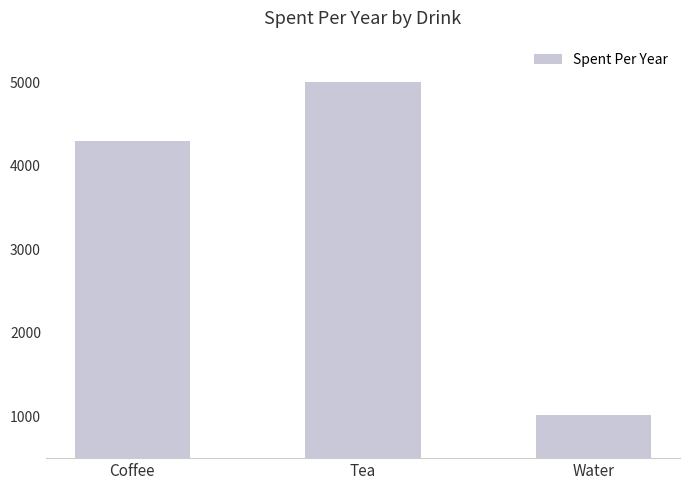

Reading left to right, what are all the values shown in this chart?

4300	5000	1020